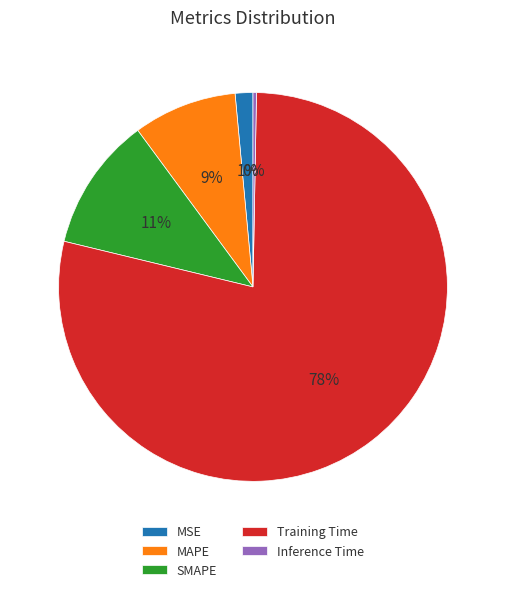

Which slice represents more than half of the pie?

Training Time